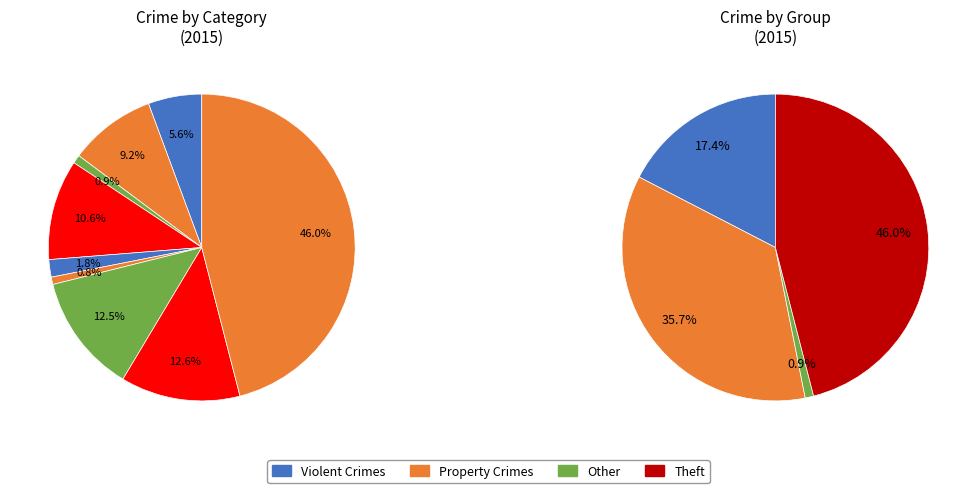

Is there a majority slice in this chart?

No